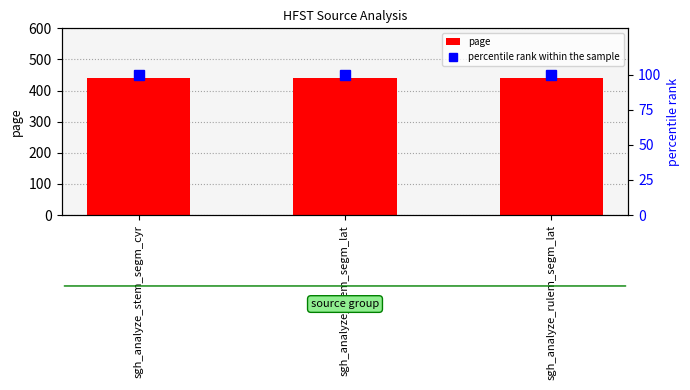

Reading right to left, transcribe all the data shown in this chart.

page: sgh_analyze_rulem_segm_lat=439	sgh_analyze_stem_segm_lat=439	sgh_analyze_stem_segm_cyr=439
percentile rank within the sample: sgh_analyze_rulem_segm_lat=100	sgh_analyze_stem_segm_lat=100	sgh_analyze_stem_segm_cyr=100